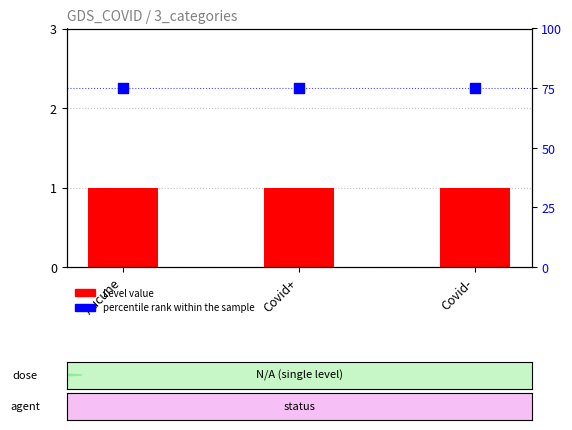

At how many categories does at least one series exceed 7?

3